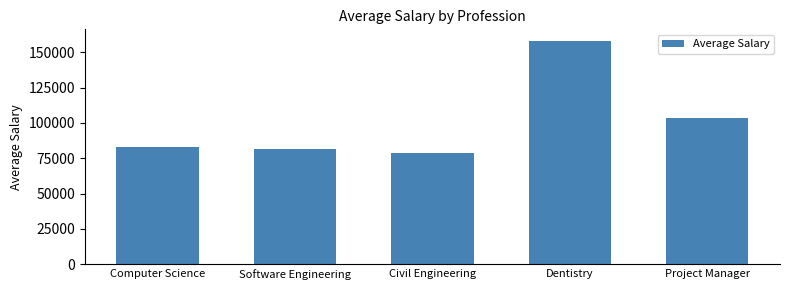

Reading left to right, what are all the values shown in this chart?

82874	81517	78635	158324	103216